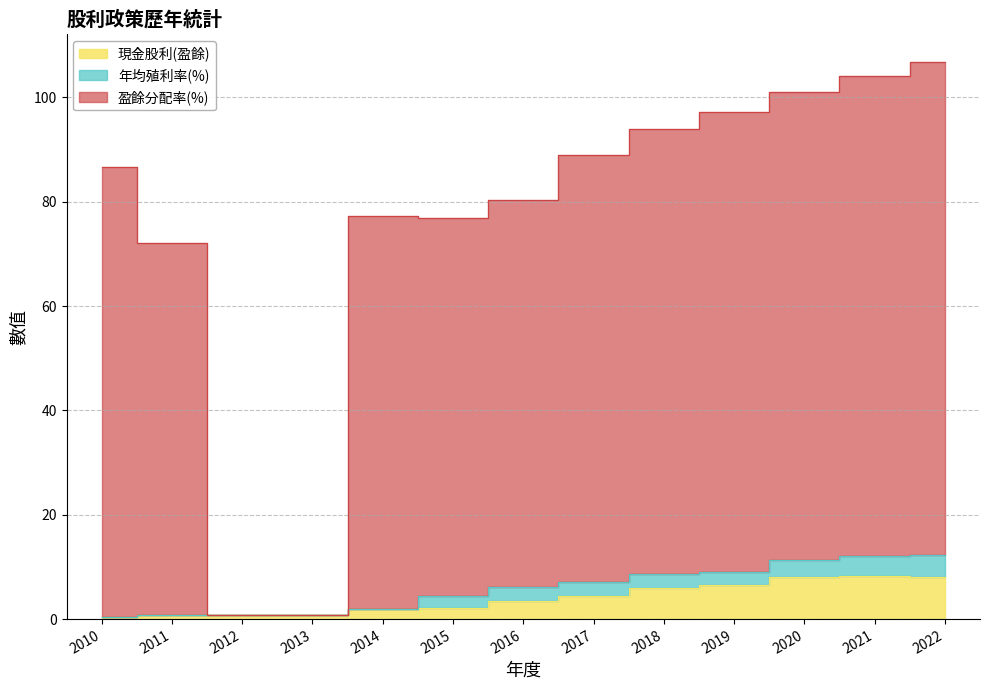

What is the smallest value displayed?

0.3